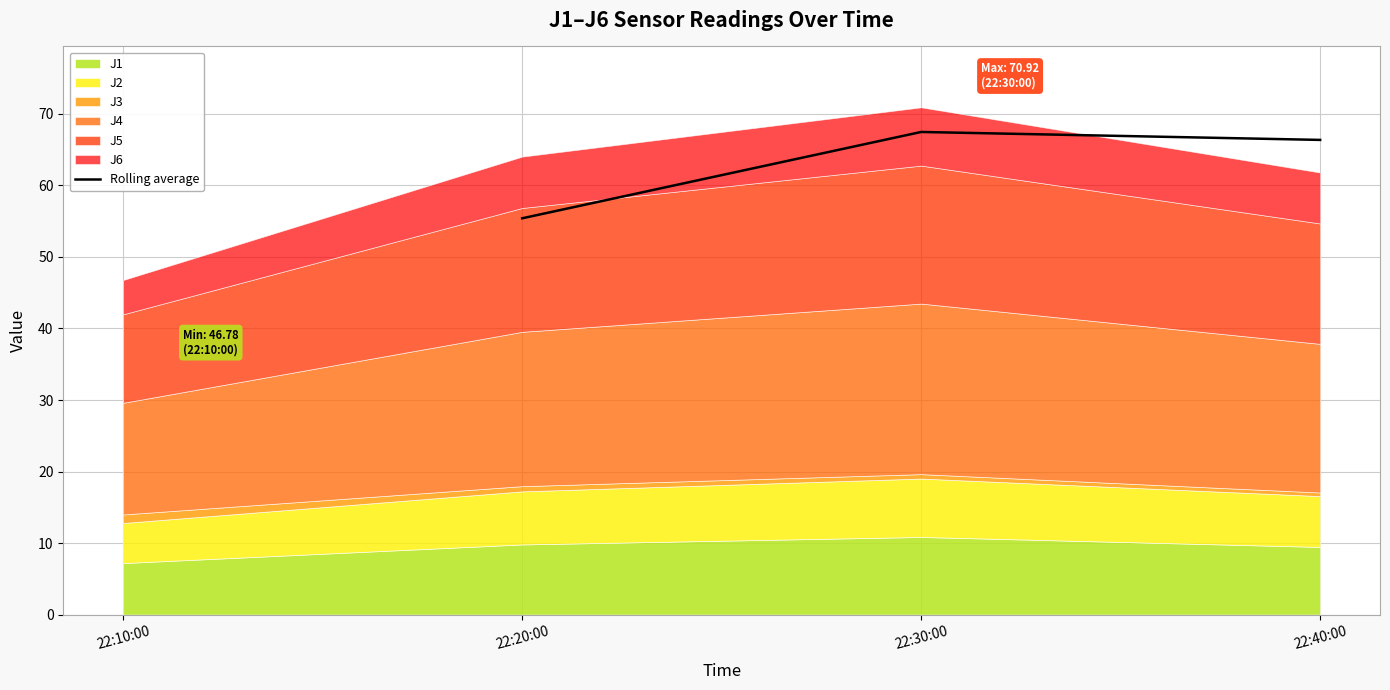

What is the minimum value for Rolling average?

55.4